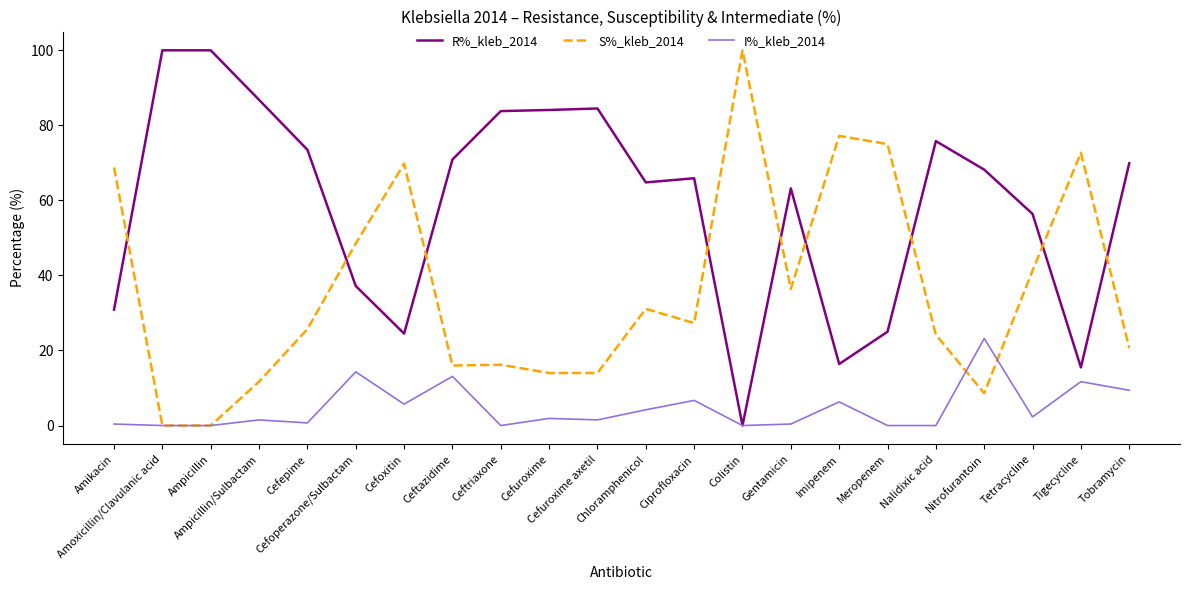

True or false: S%_kleb_2014 and R%_kleb_2014 intersect in this chart.

True